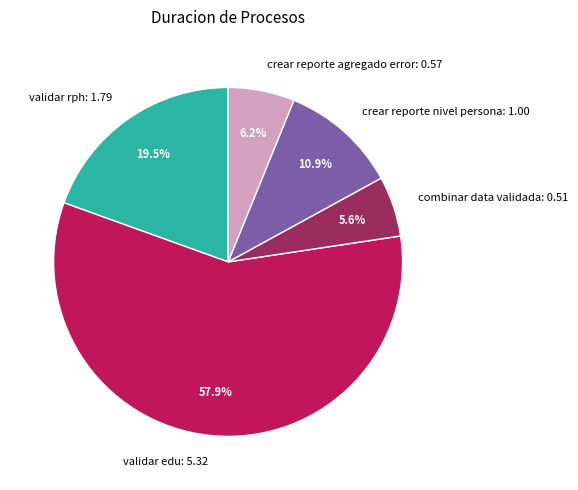

Is it true that combinar data validada is 6% of the pie?

True